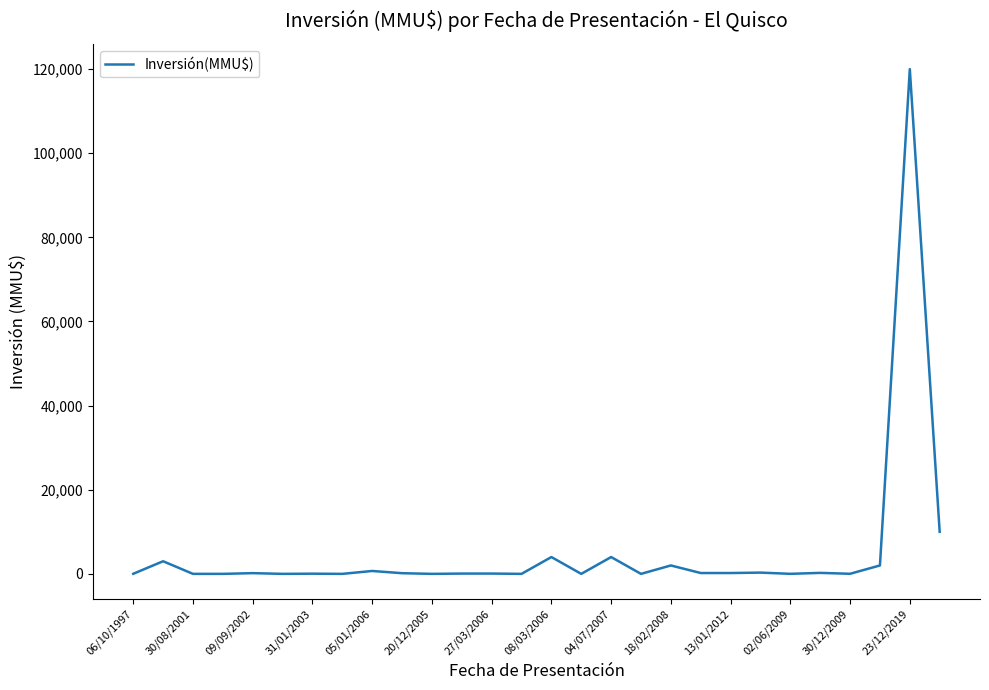

What is the greatest value displayed?

120000